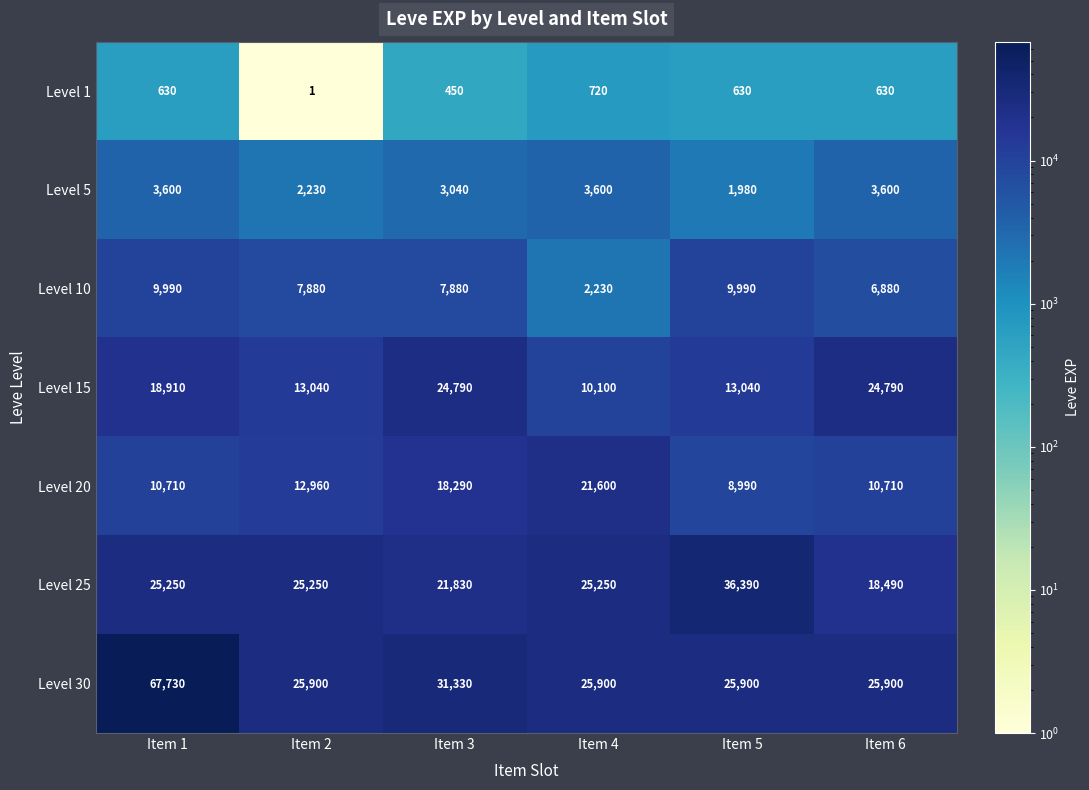

At which label is Level 1 closest to 360?

Item 3